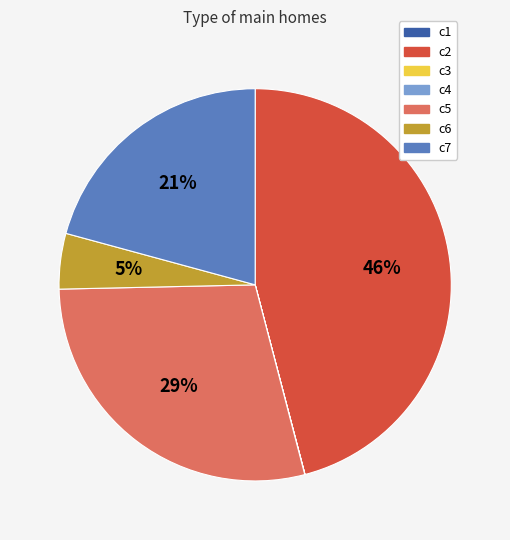

What is the largest slice in the pie chart?

c2